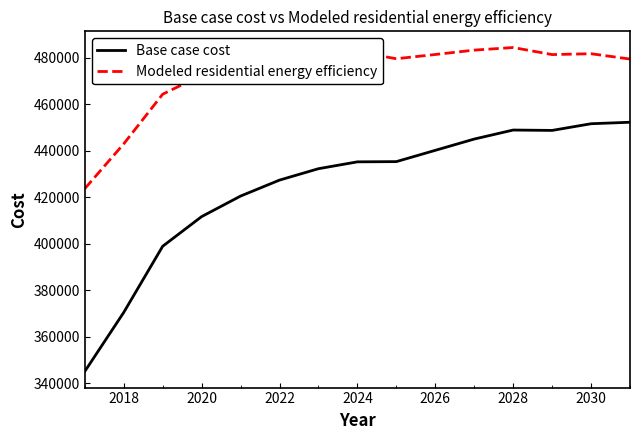

Which series has the largest total across all categories?

Modeled residential energy efficiency